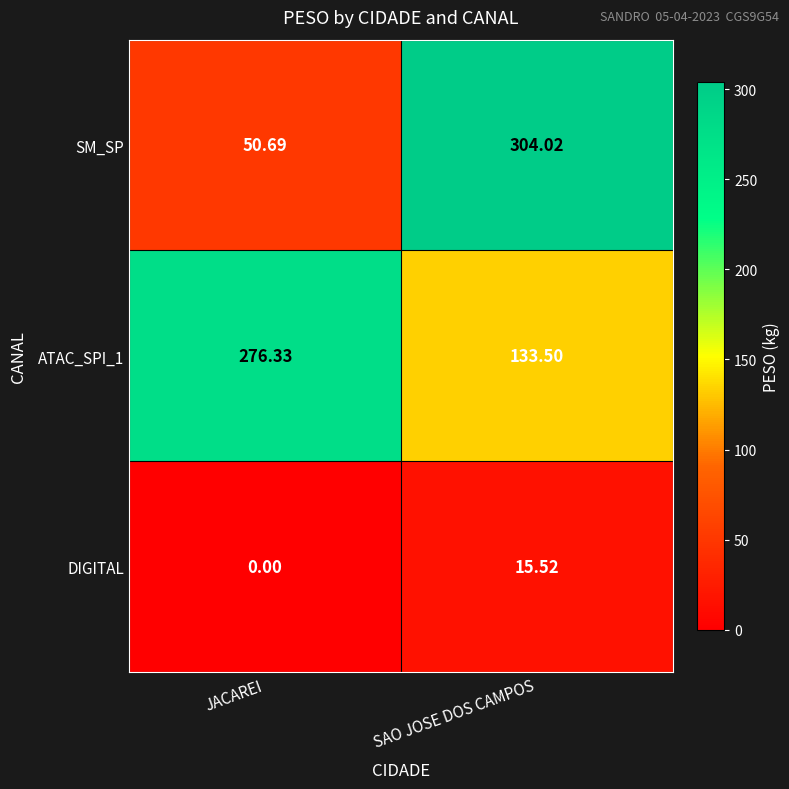

At which label does DIGITAL first exceed 15?

SAO JOSE DOS CAMPOS